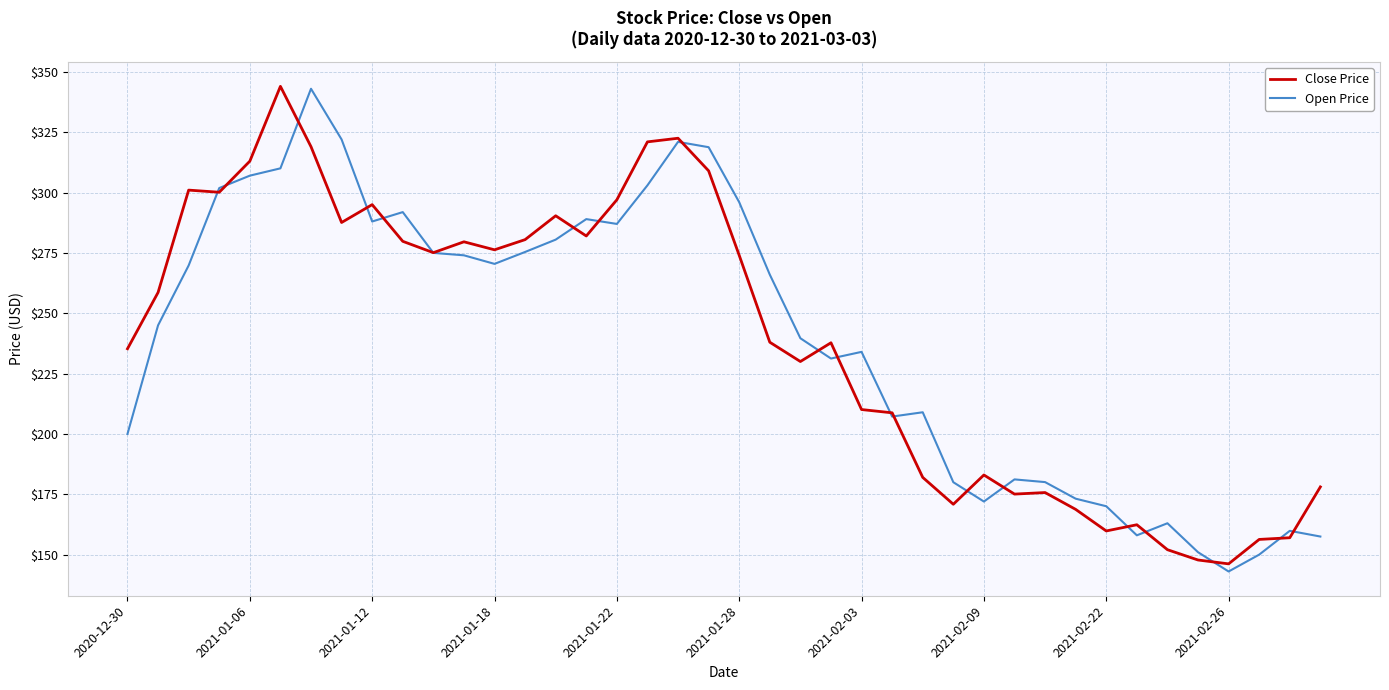

What is the average value of the Close Price series?

239.5